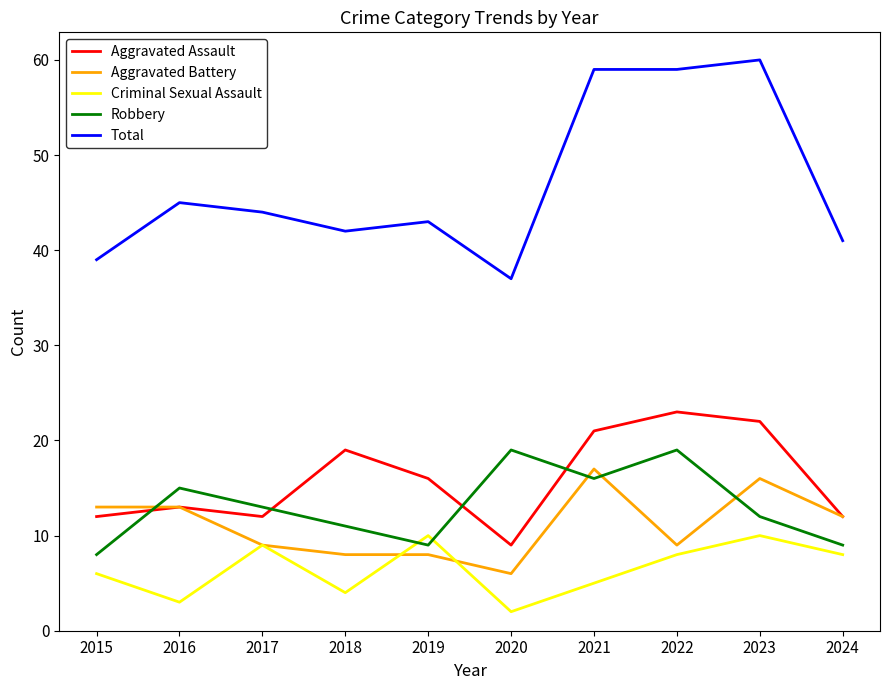

What is the minimum value shown in the chart?

2